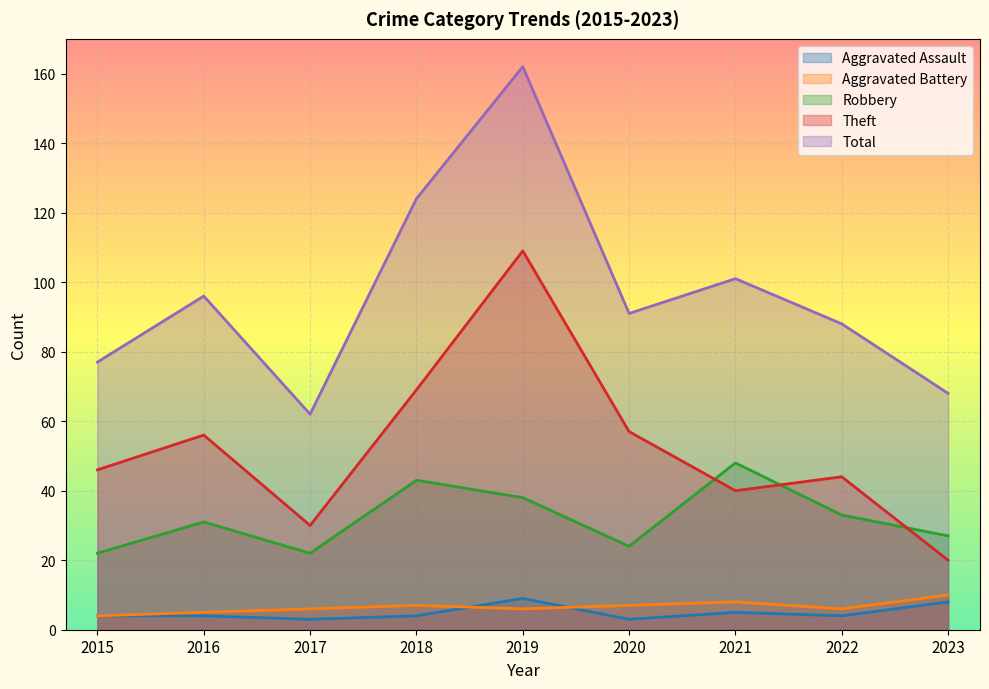

Reading right to left, what are all the values shown in this chart?

Aggravated Assault: 2023=8	2022=4	2021=5	2020=3	2019=9	2018=4	2017=3	2016=4	2015=4
Aggravated Battery: 2023=10	2022=6	2021=8	2020=7	2019=6	2018=7	2017=6	2016=5	2015=4
Robbery: 2023=27	2022=33	2021=48	2020=24	2019=38	2018=43	2017=22	2016=31	2015=22
Theft: 2023=20	2022=44	2021=40	2020=57	2019=109	2018=69	2017=30	2016=56	2015=46
Total: 2023=68	2022=88	2021=101	2020=91	2019=162	2018=124	2017=62	2016=96	2015=77